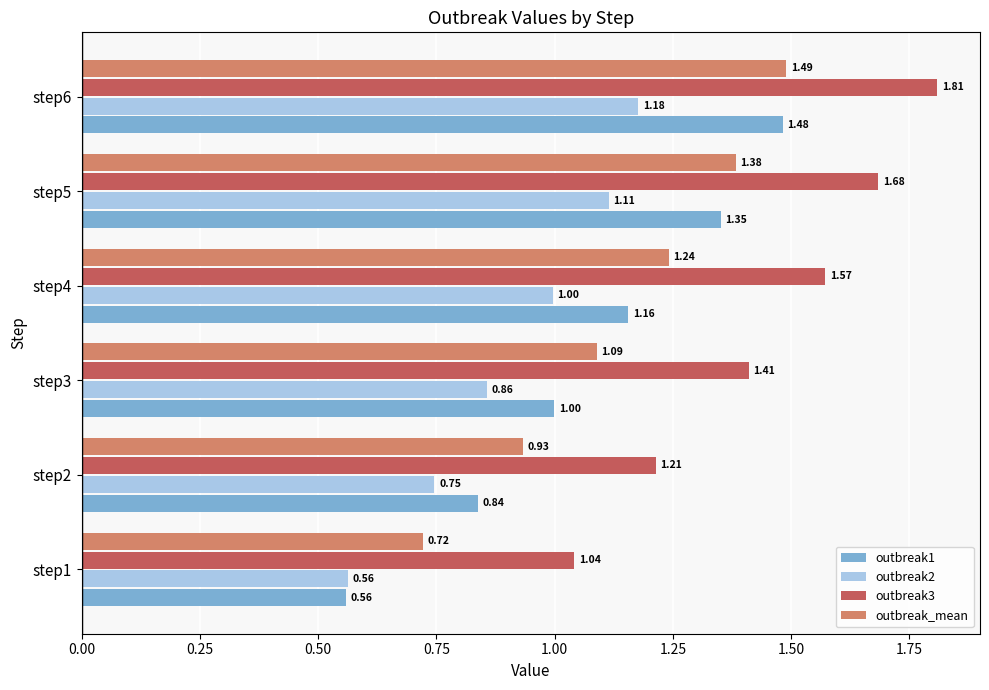

What is the difference between the second highest and second lowest values in the outbreak_mean series?

0.5